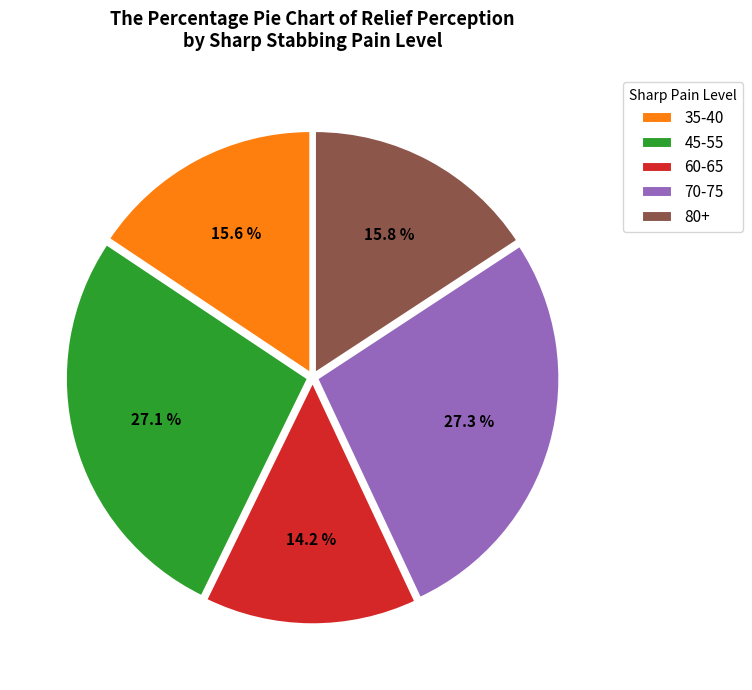

Does any single category account for the majority?

No